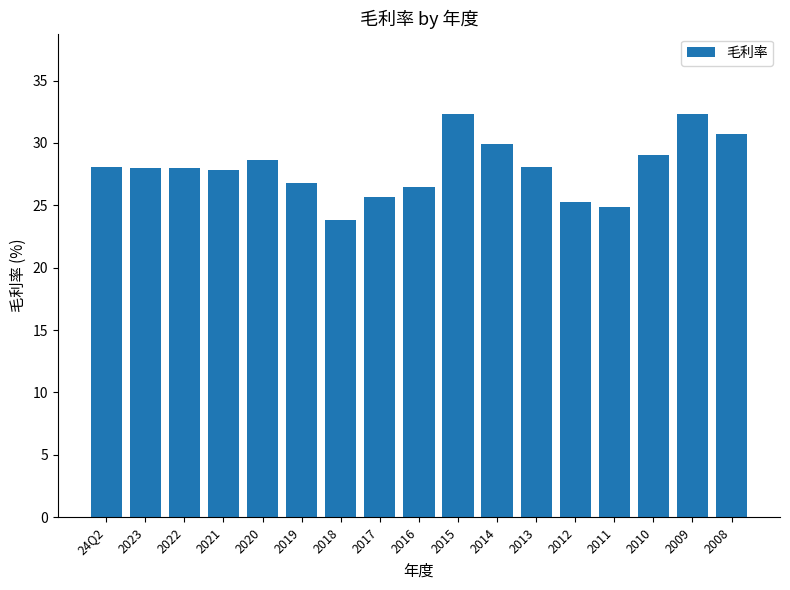

What is the sum of the values at 2009 and 2023?

60.3